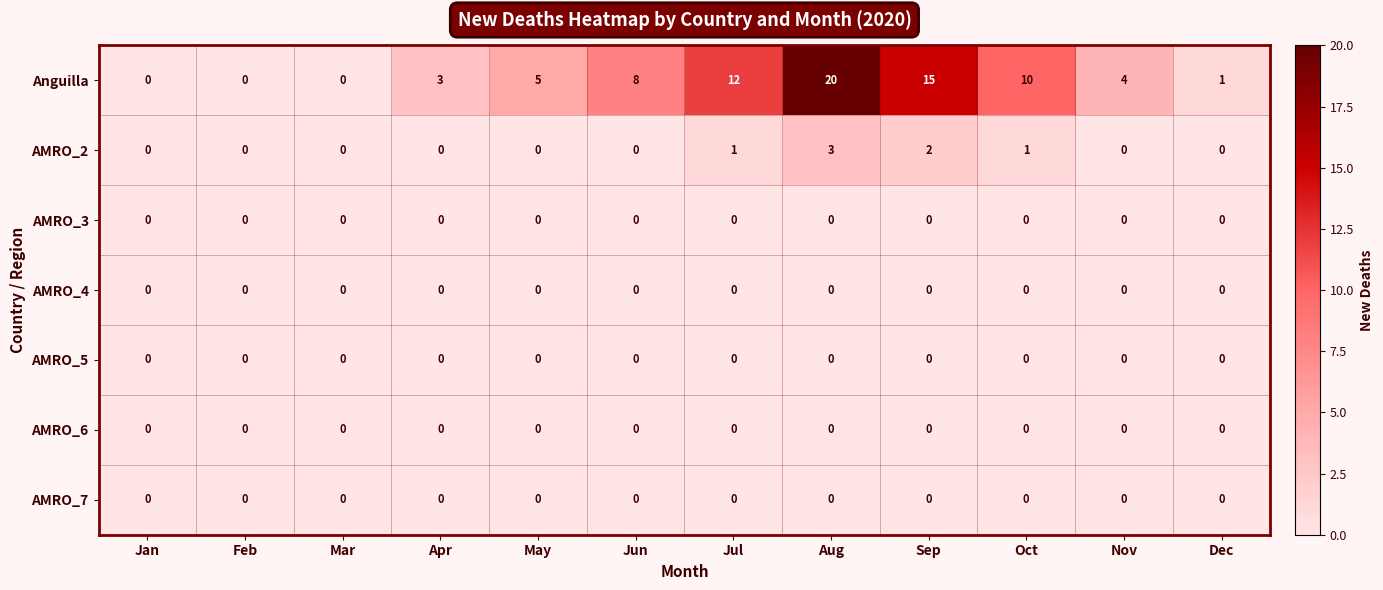

What is the maximum value shown in the chart?

20